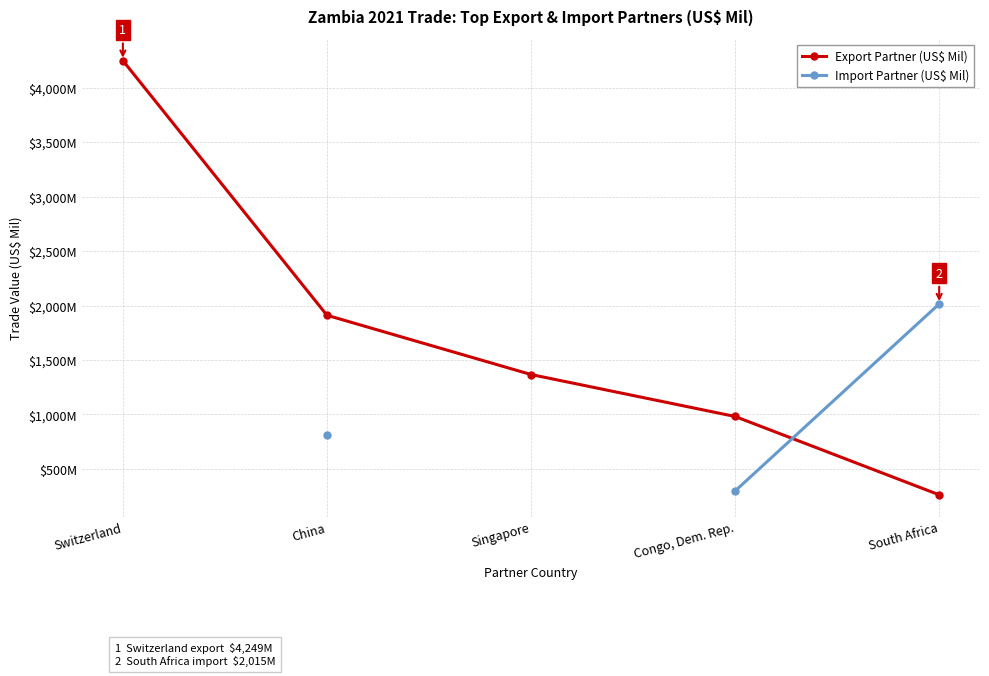

Rank the categories by Export Partner (US$ Mil) value from highest to lowest.

Switzerland, China, Singapore, Congo, Dem. Rep., South Africa